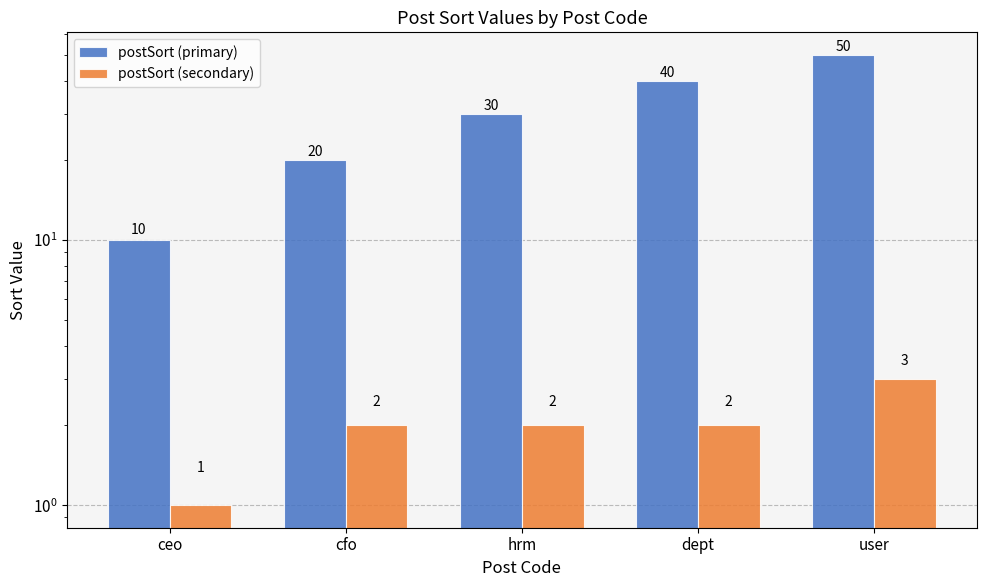

Reading left to right, list all the values displayed in this chart.

postSort (primary): ceo=10	cfo=20	hrm=30	dept=40	user=50
postSort (secondary): ceo=1	cfo=2	hrm=2	dept=2	user=3